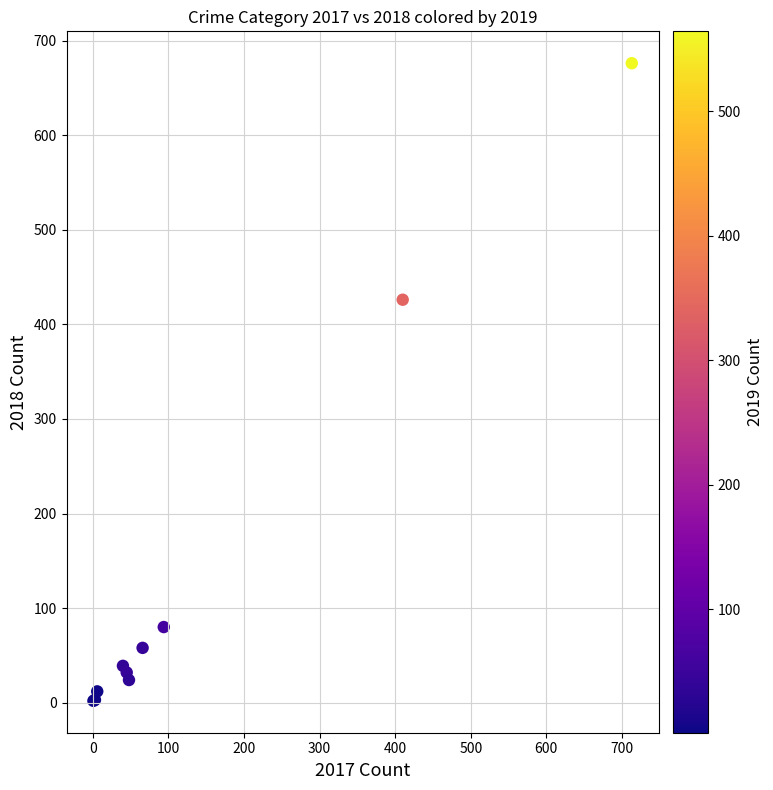

What Y value in the scatter plot is closest to 339?

426